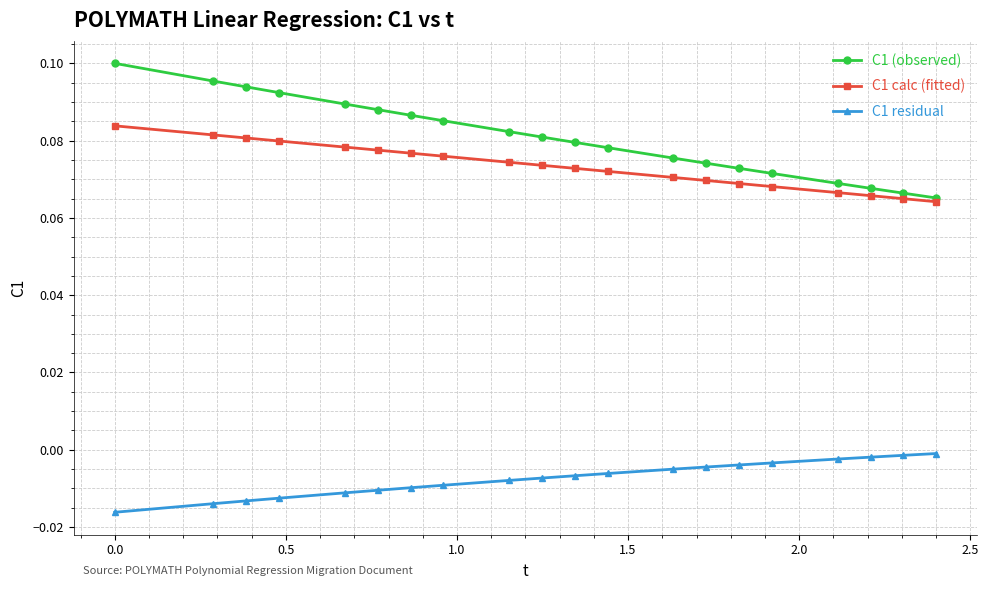

True or false: C1 residual and C1 (observed) intersect in this chart.

False